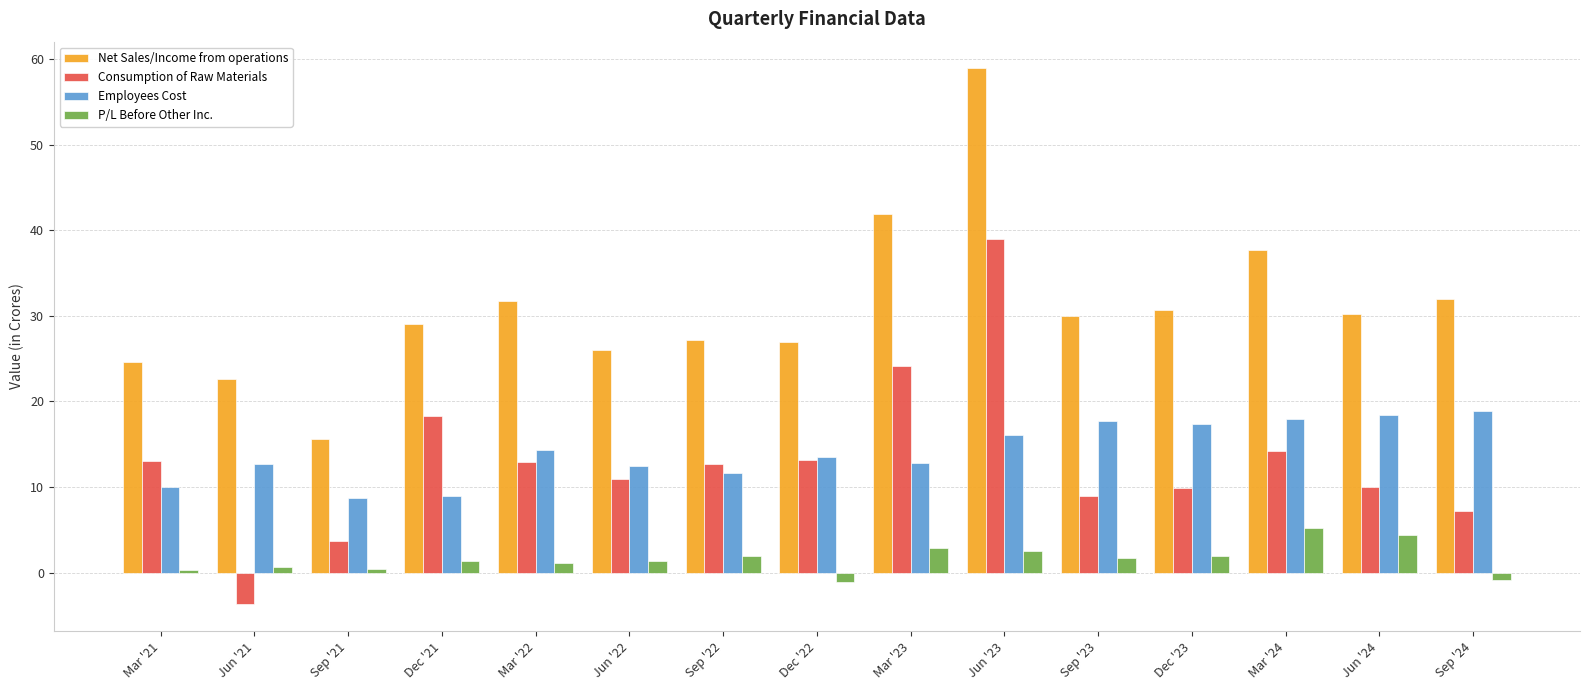

The value of Net Sales/Income from operations at Jun '24 is 30.2. True or false?

True